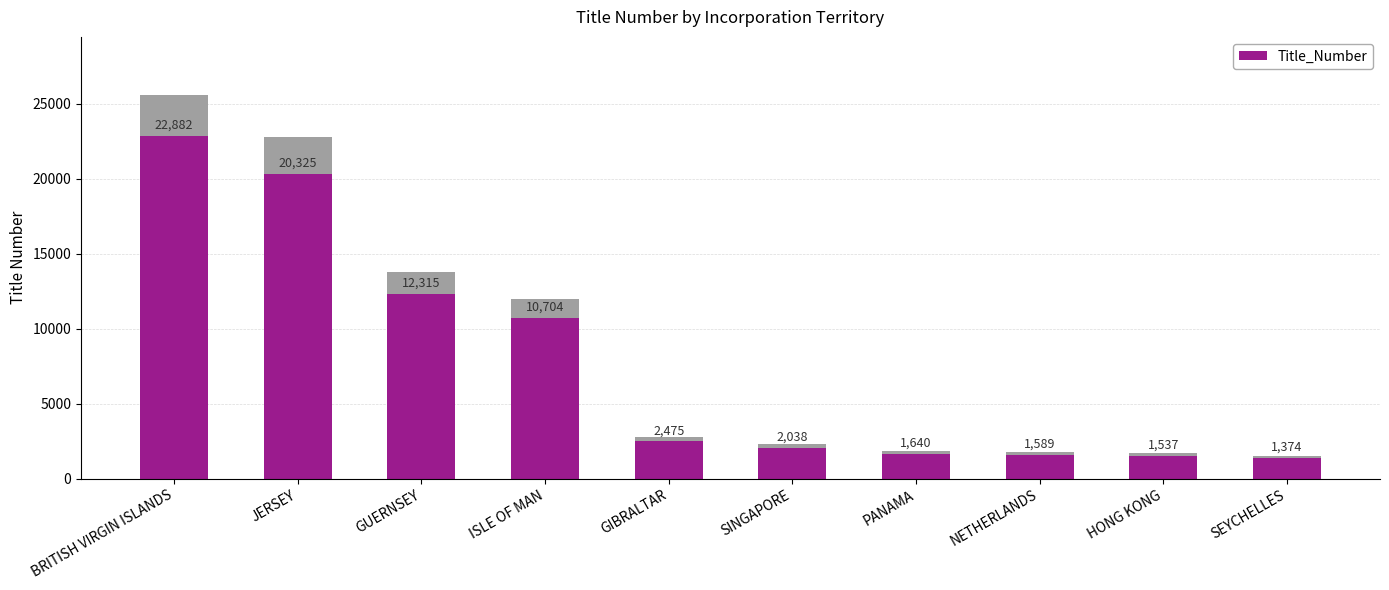

Reading left to right, list all the values displayed in this chart.

BRITISH VIRGIN ISLANDS=22882	JERSEY=20325	GUERNSEY=12315	ISLE OF MAN=10704	GIBRALTAR=2475	SINGAPORE=2038	PANAMA=1640	NETHERLANDS=1589	HONG KONG=1537	SEYCHELLES=1374